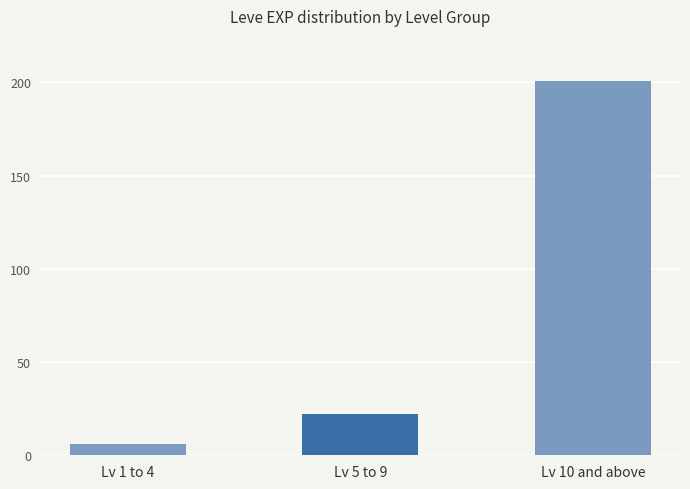

Reading right to left, what are all the values shown in this chart?

201	22	6